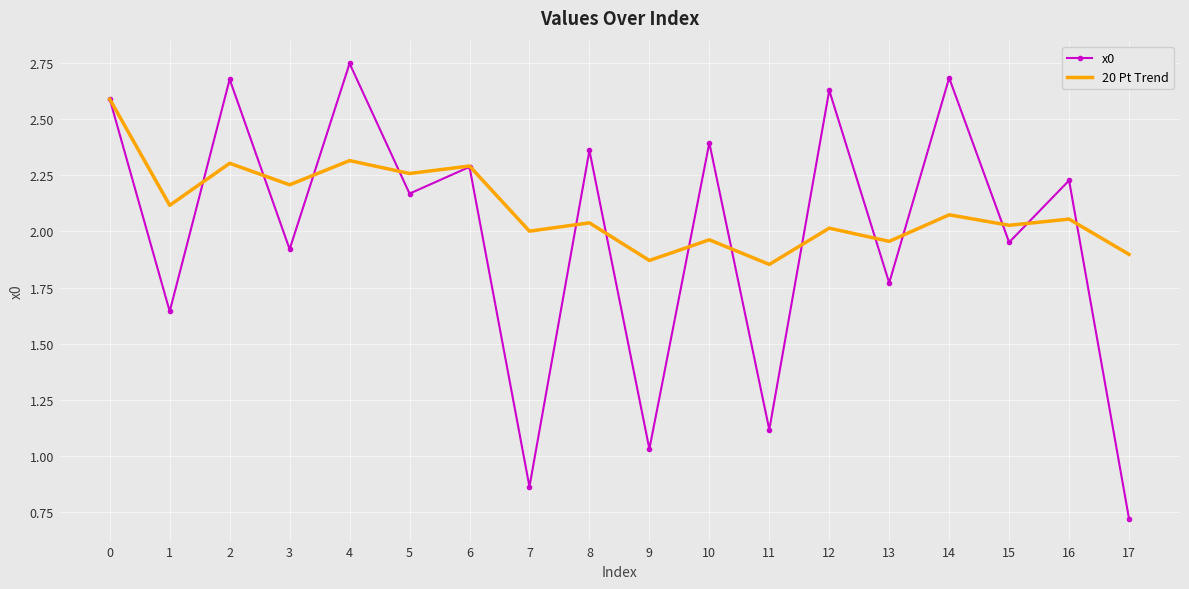

At which category does the chart reach its minimum across all series?

17